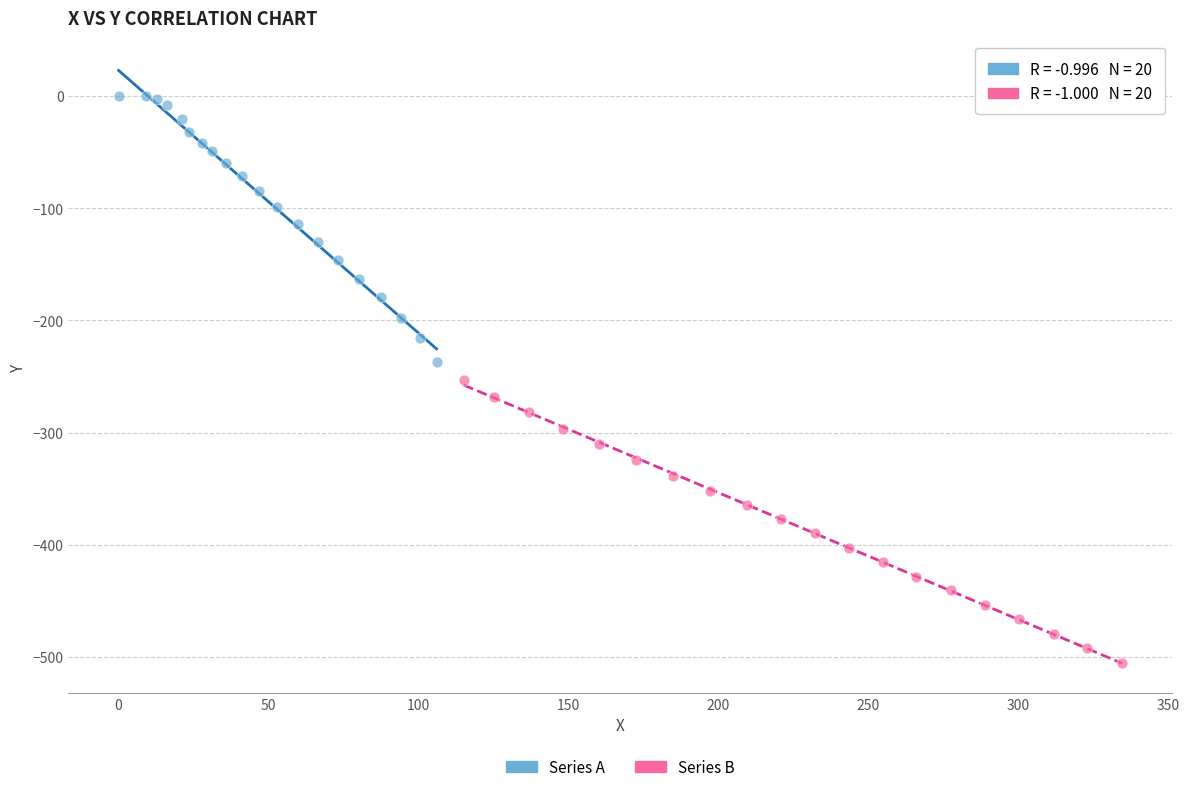

Which series contains the highest Y value?

Series A